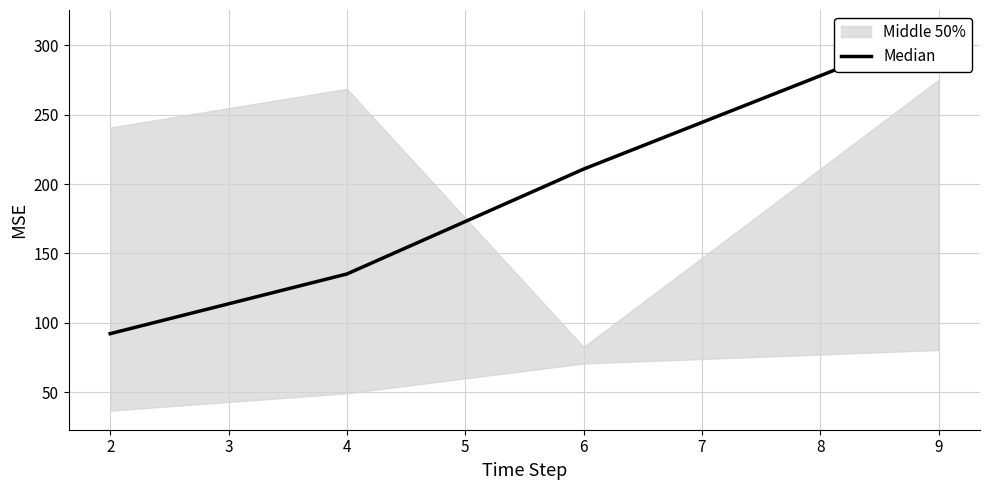

True or false: the data shows 36.4 at 4.

False